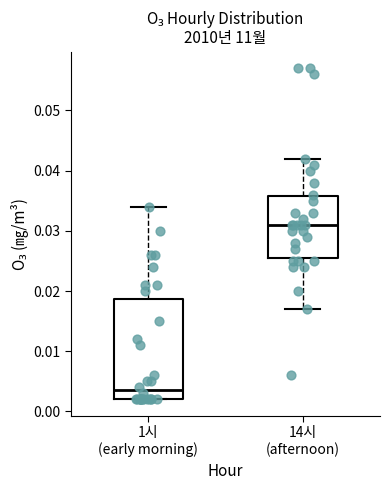

Which box's median line is the highest?

14시 (afternoon)